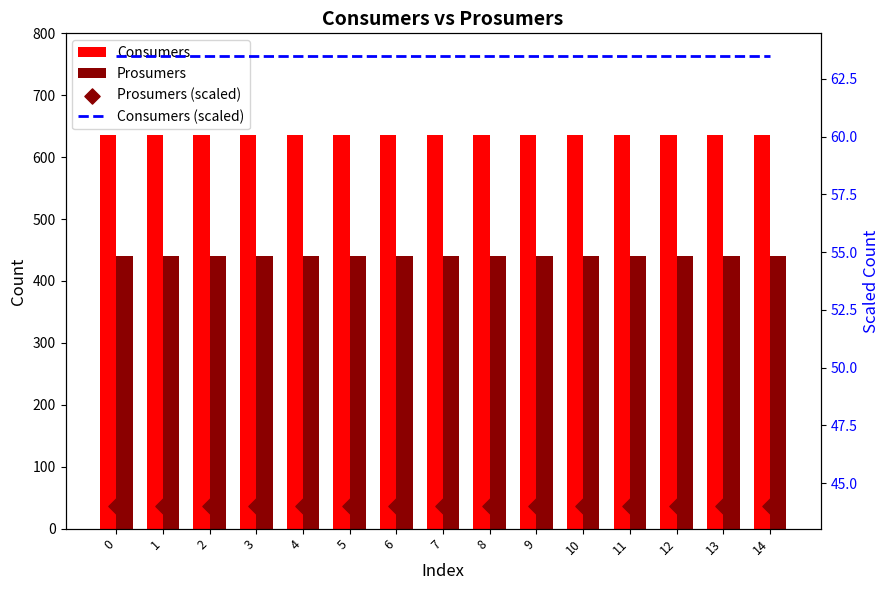

What are all the series names shown in the legend?

Consumers, Prosumers, Consumers (scaled), Prosumers (scaled)